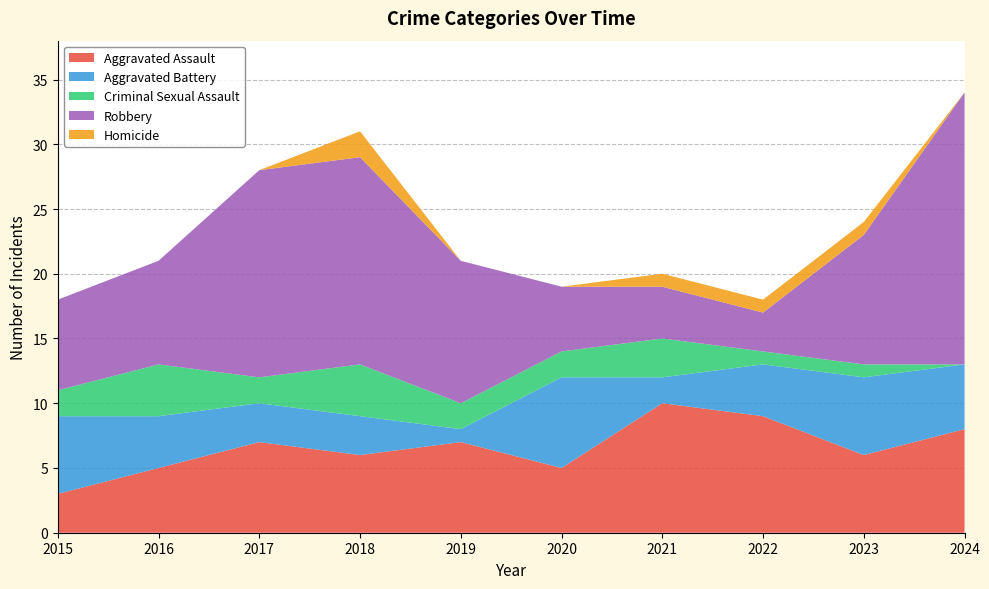

Reading left to right, list all the values displayed in this chart.

Aggravated Assault: 3	5	7	6	7	5	10	9	6	8
Aggravated Battery: 6	4	3	3	1	7	2	4	6	5
Criminal Sexual Assault: 2	4	2	4	2	2	3	1	1	0
Robbery: 7	8	16	16	11	5	4	3	10	21
Homicide: 0	0	0	2	0	0	1	1	1	0